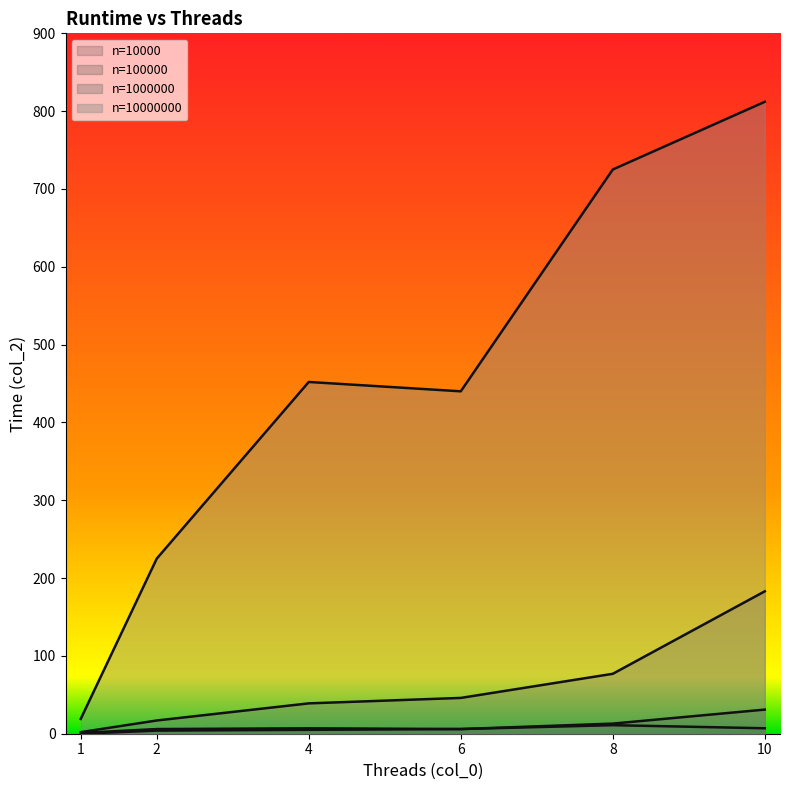

What are all the series names shown in the legend?

n=10000, n=100000, n=1000000, n=10000000